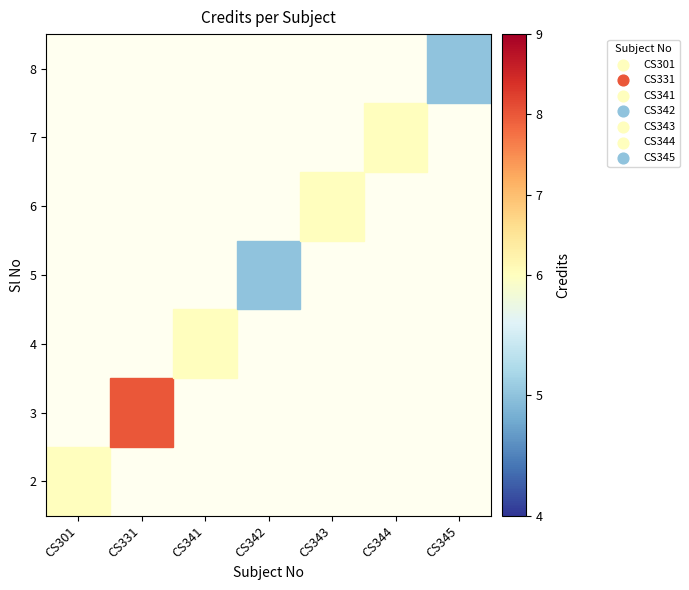

What is the minimum value shown in the chart?

5.0